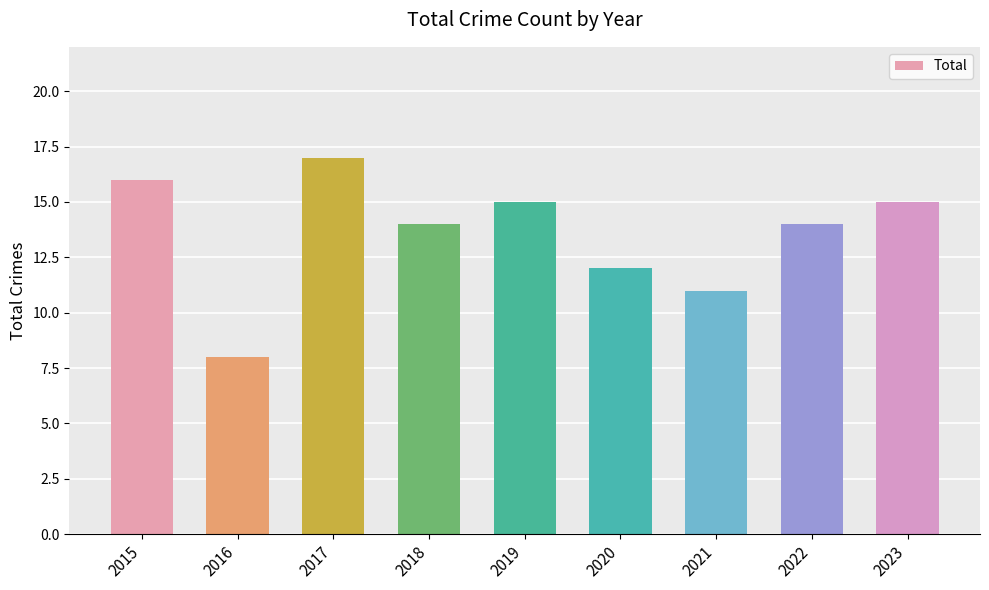

At which label does the data first exceed 14?

2015